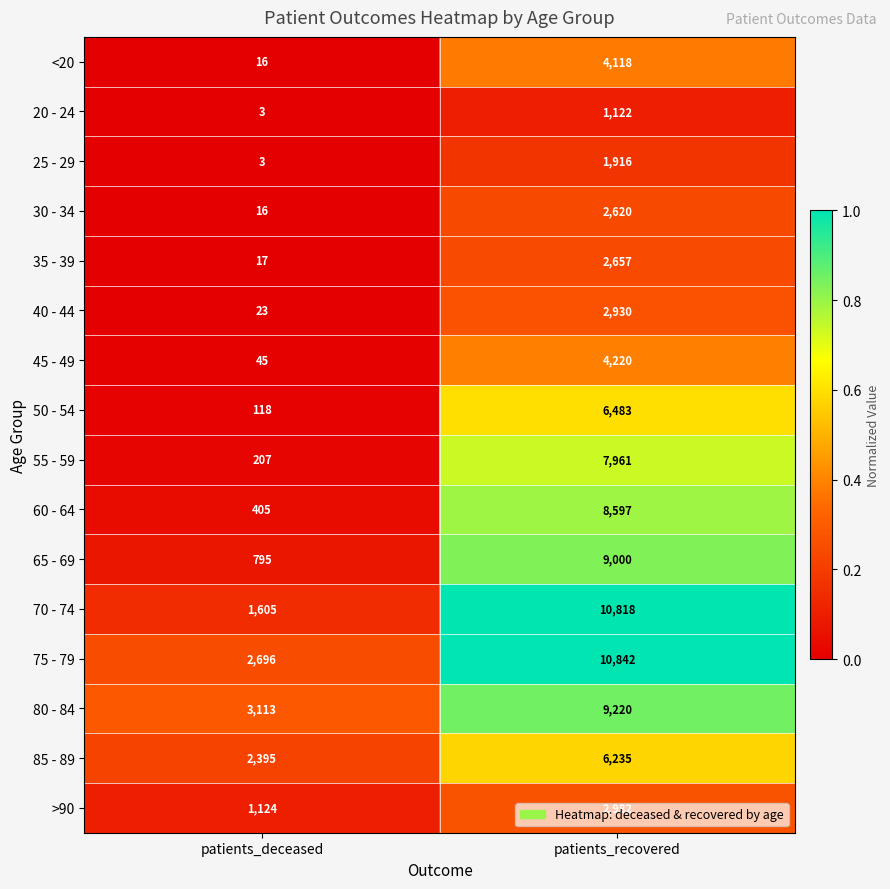

Which series has the largest range (max minus min)?

70 - 74